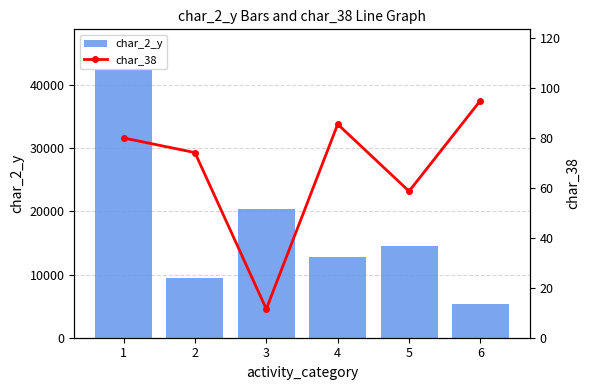

Between 2 and 1, which is larger?

1